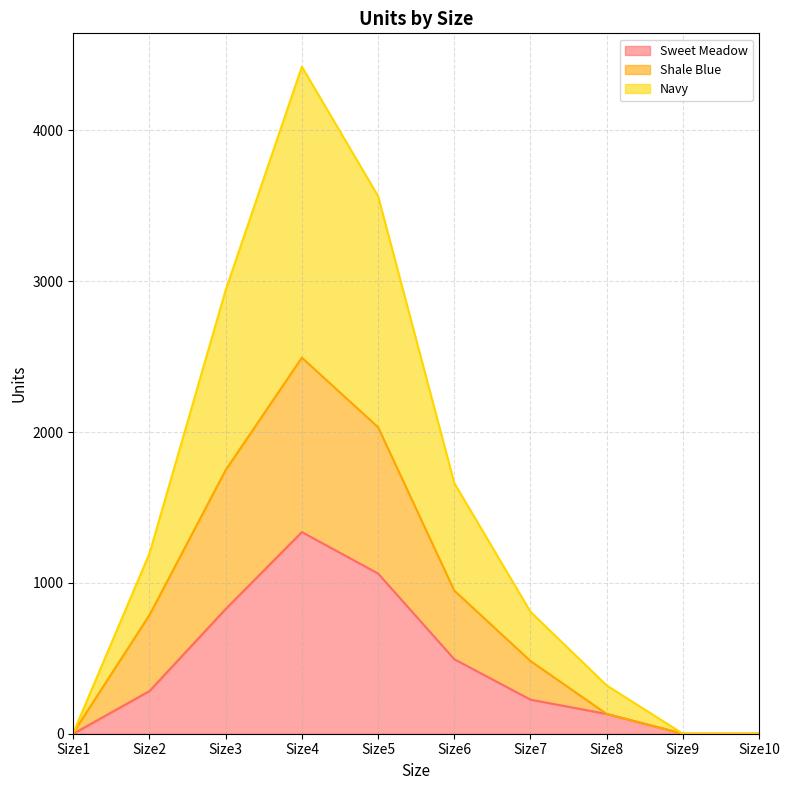

Which has a higher value, Size6 or Size1?

Size6